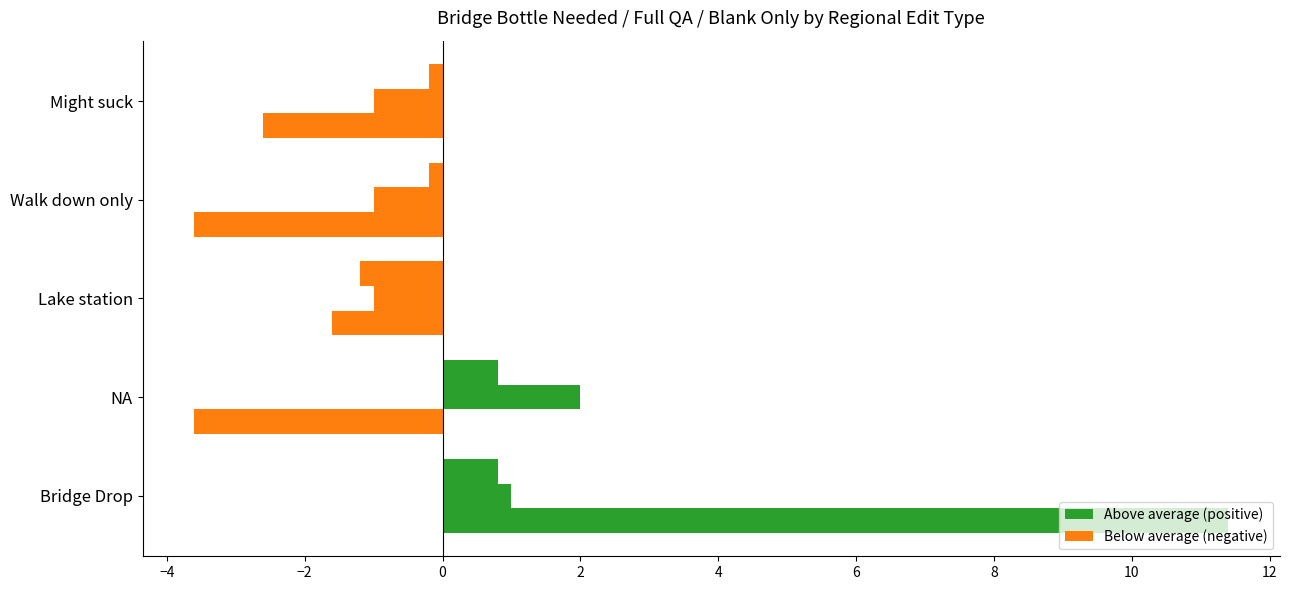

How many data points does each series have?

5